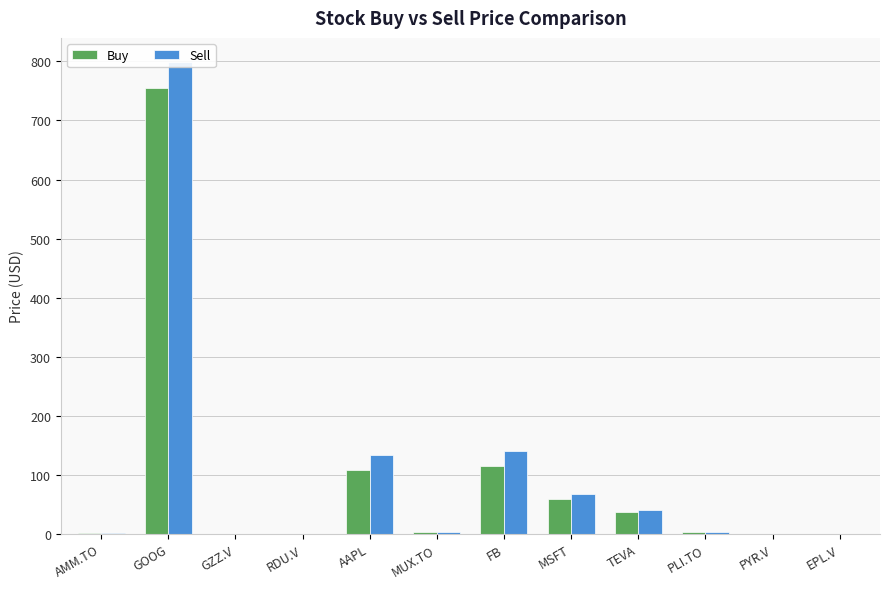

What is the total value across all series at AMM.TO?

3.1